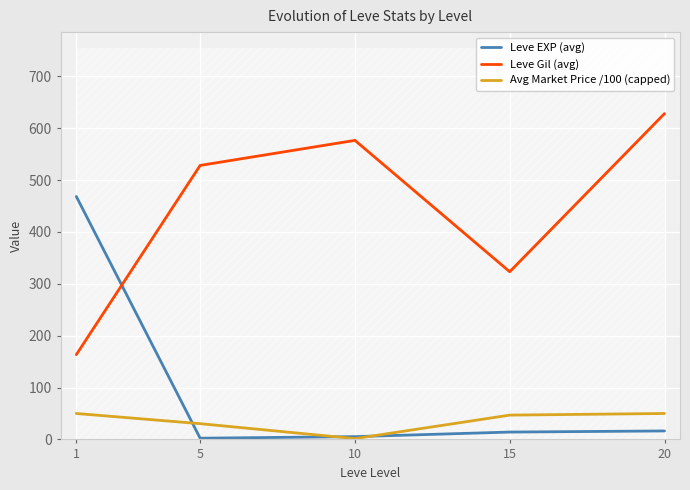

What is the difference between the second highest and minimum values in the Leve EXP (avg) series?

14.0